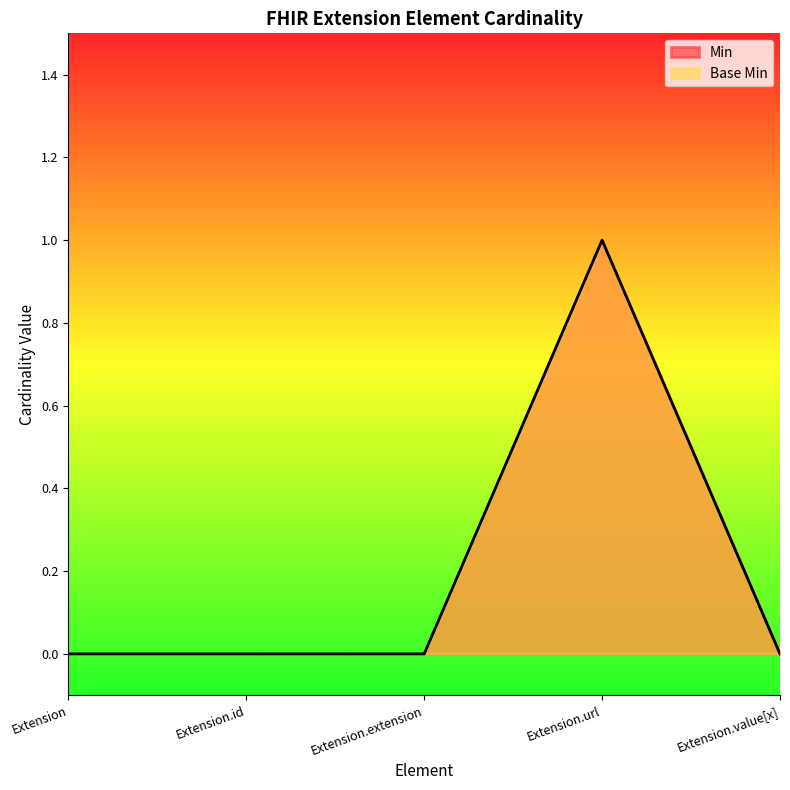

What is the difference between the maximum and minimum values in the Min series?

1